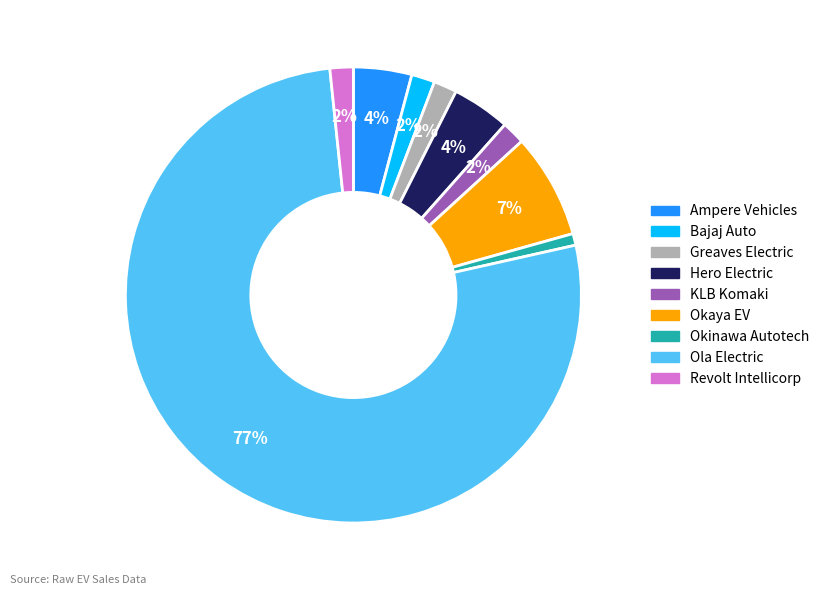

How many slices are in this pie chart?

9